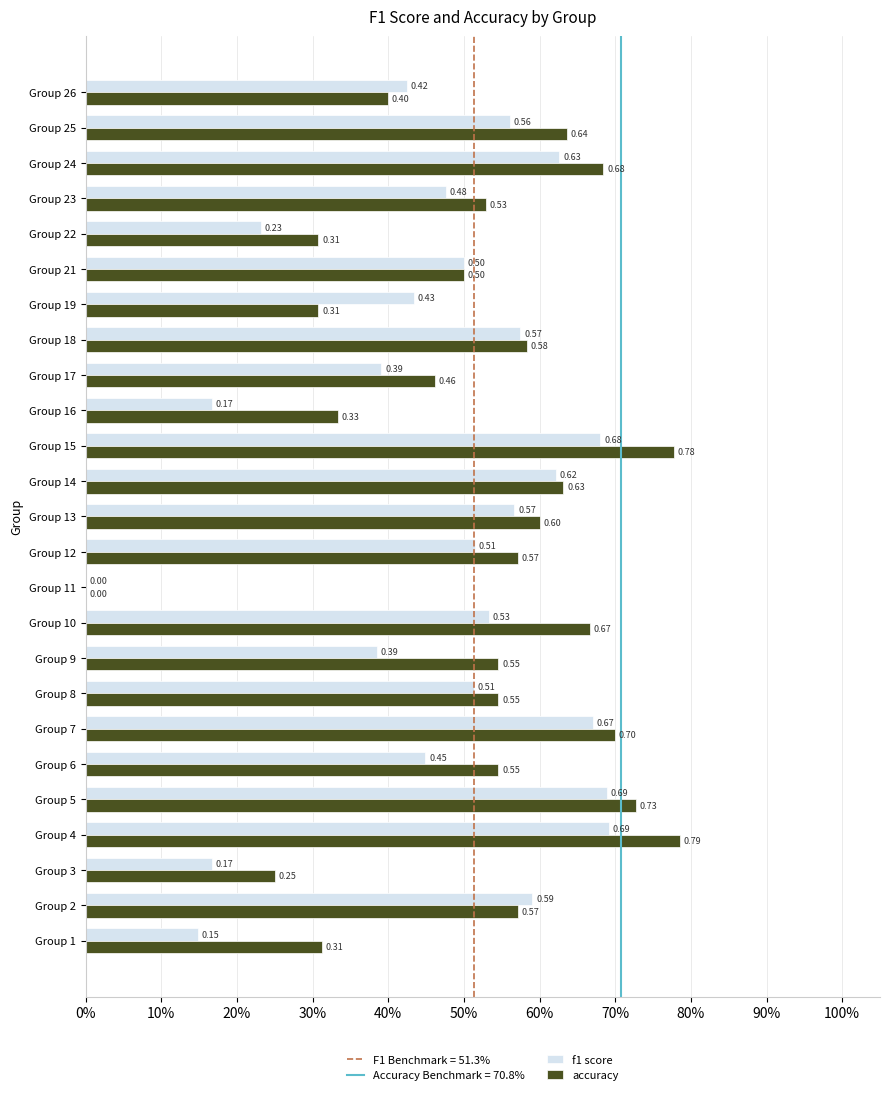

Which series has the largest total across all categories?

accuracy